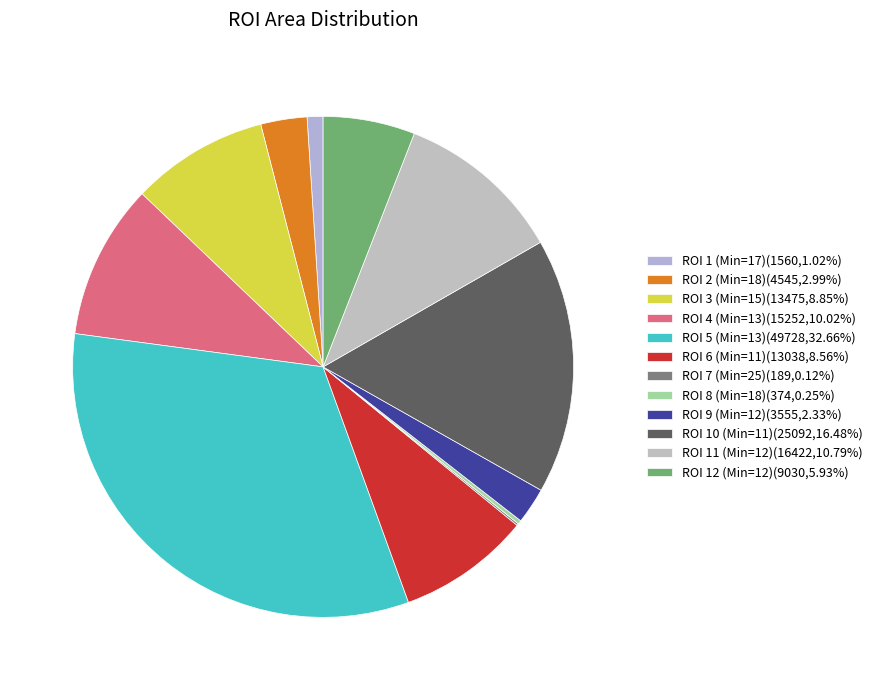

How many segments does this pie chart have?

12